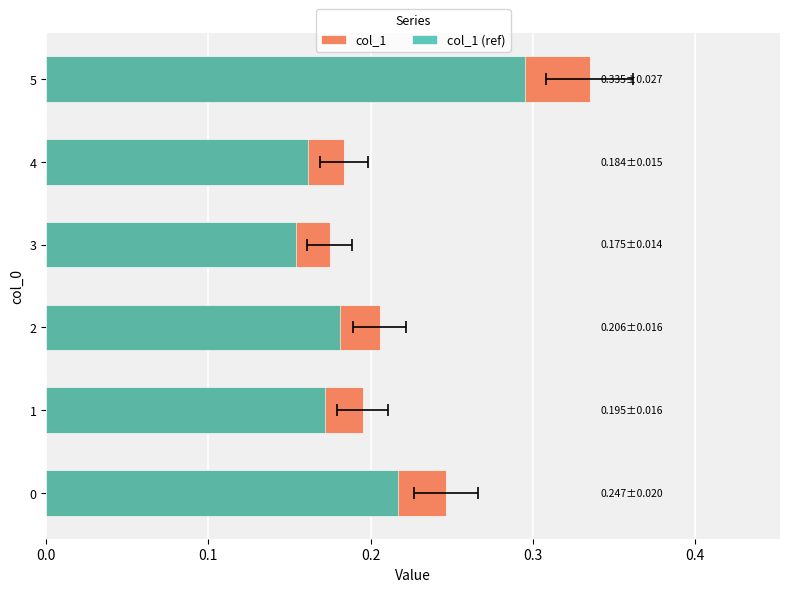

How many distinct data groups are displayed?

2